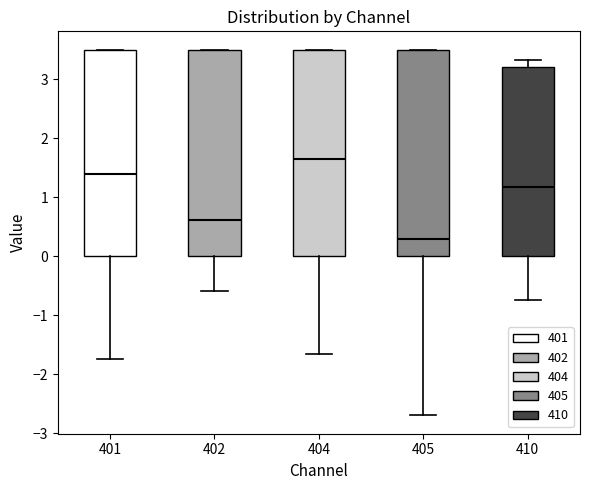

Which box has the lowest median line?

405